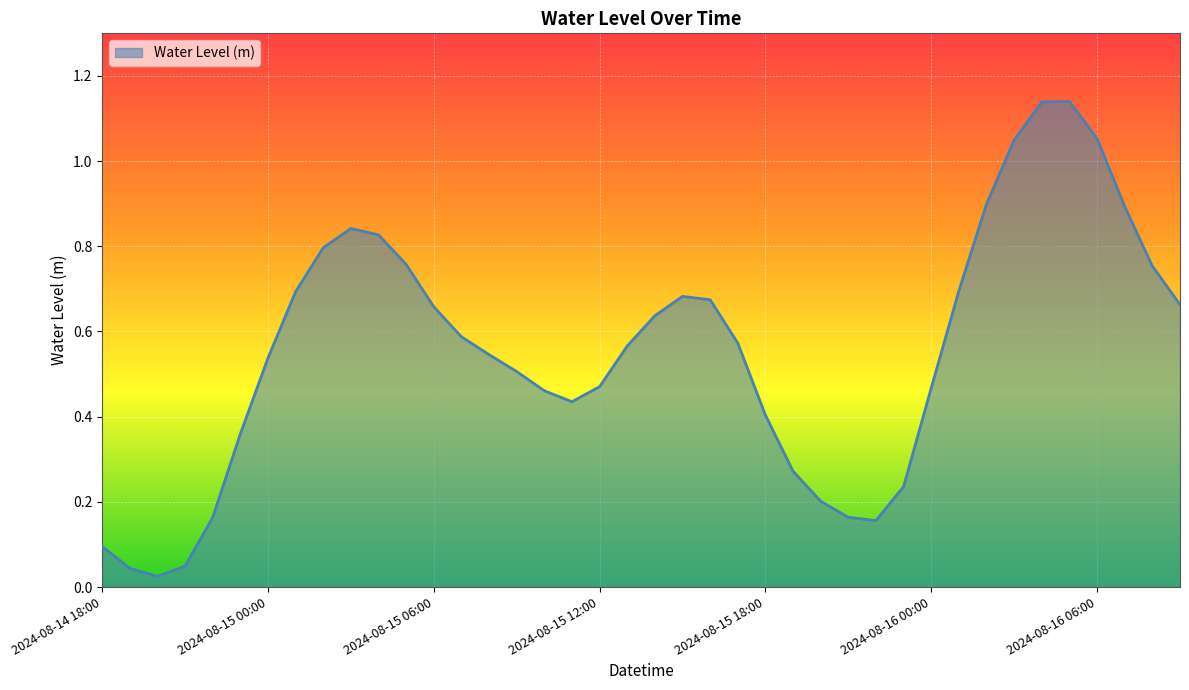

Does the chart have visible grid lines?

Yes